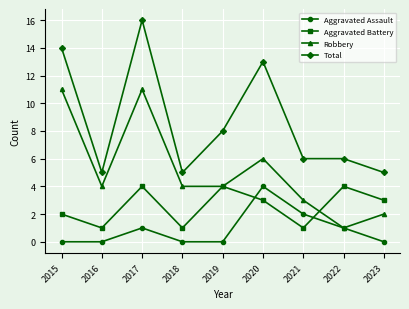

Is the value of Total at 2019 greater than the value of Aggravated Battery at 2019?

Yes